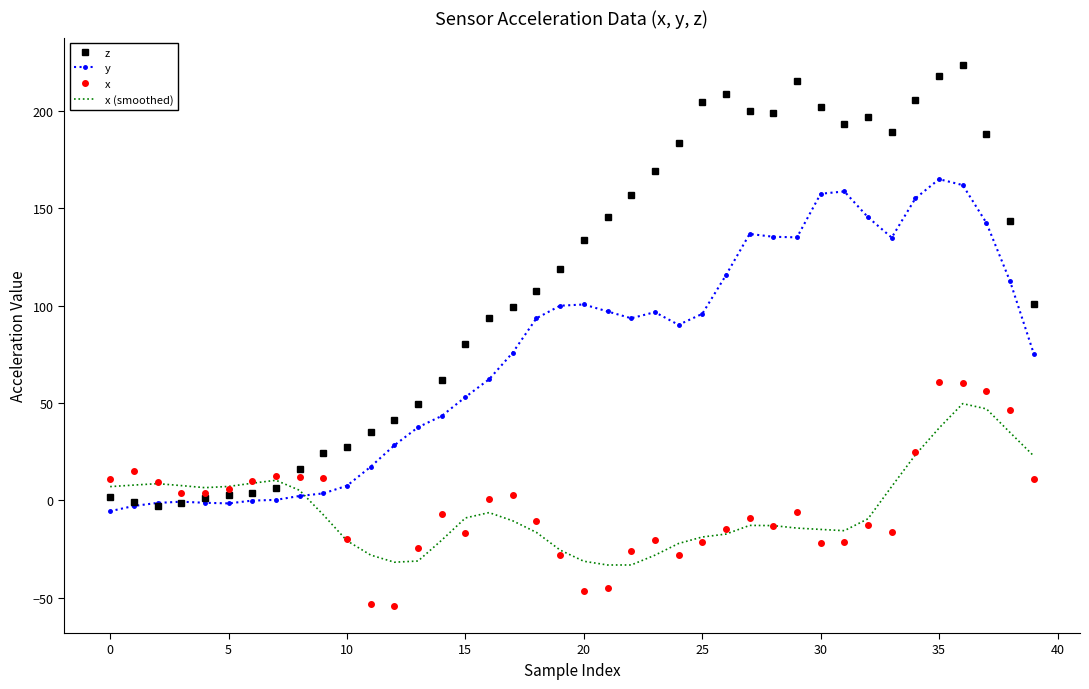

How many values in the x (smoothed) series exceed -9?

19